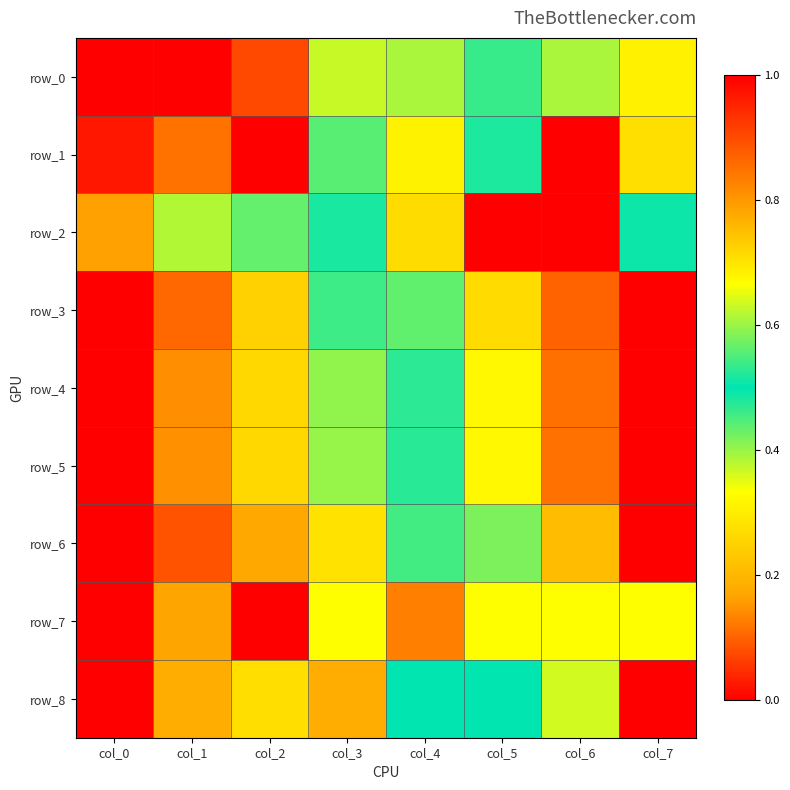

Between col_3 and col_0, which is larger?

col_0